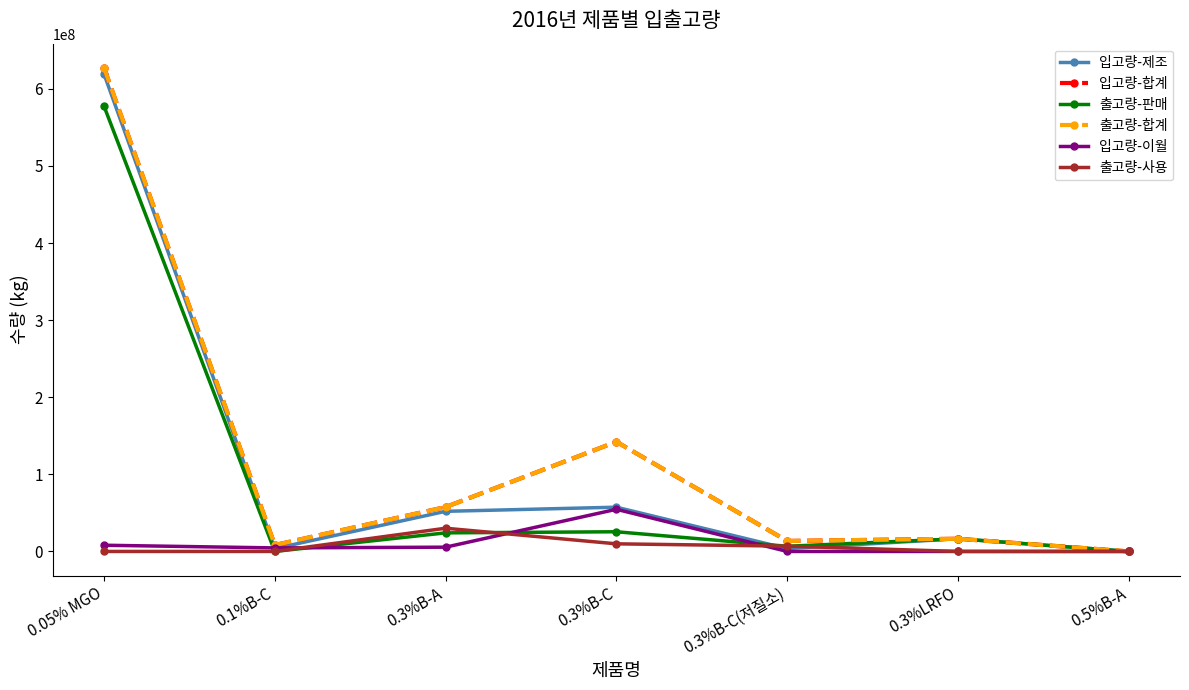

In 출고량-판매, how many points are higher than both neighbors (excluding endpoints)?

2